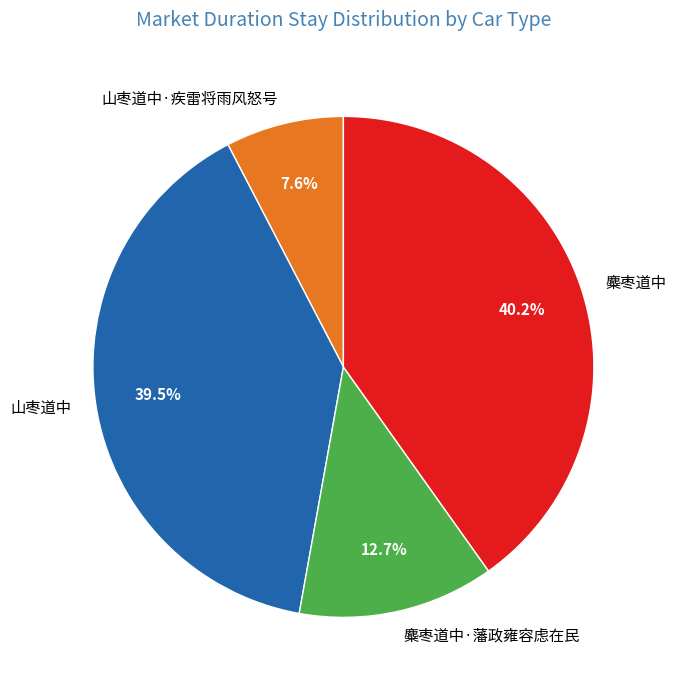

Is it true that 麋枣道中·藩政雍容虑在民 is 13% of the pie?

True